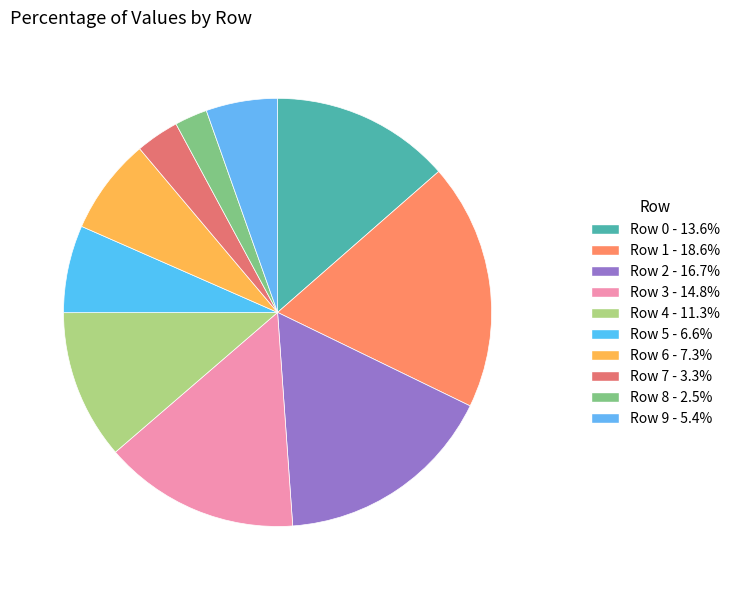

True or false: Row 7 accounts for 1% of the total.

False